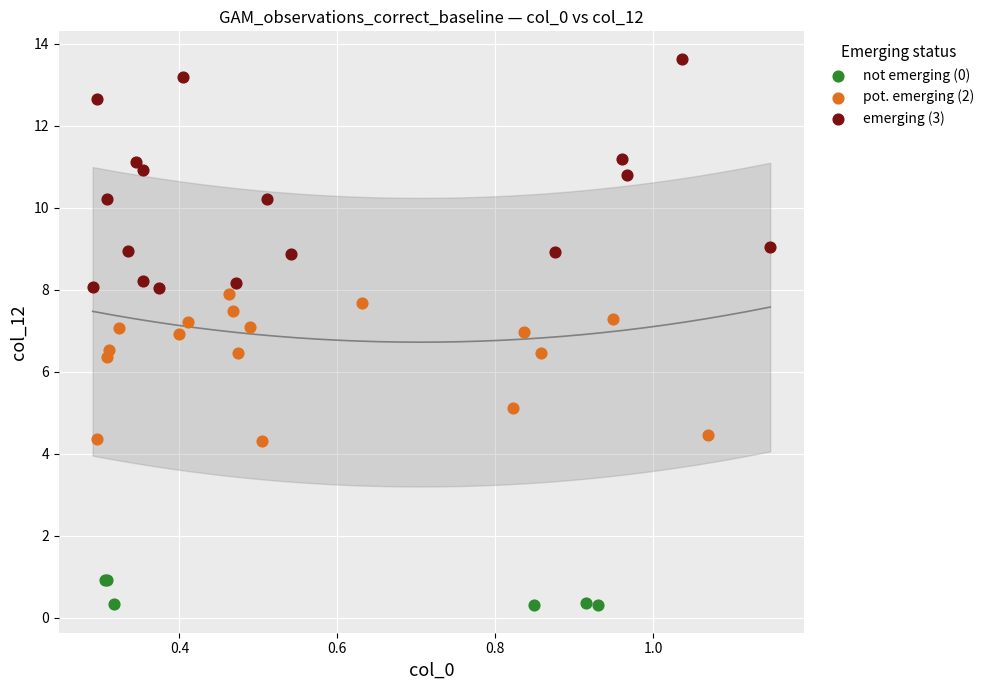

Which series has the largest Y range (max minus min)?

emerging (3)